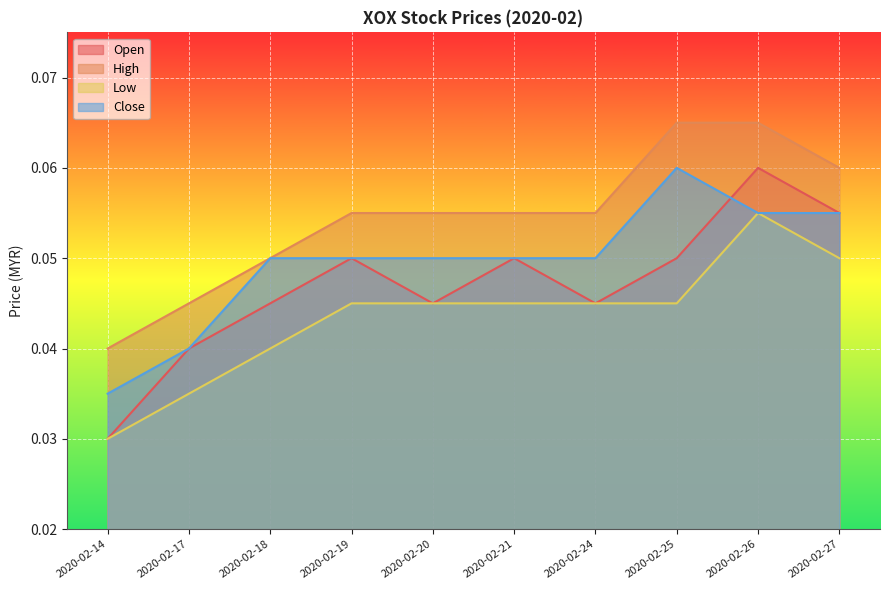

At which label does open reach its peak?

2020-02-26